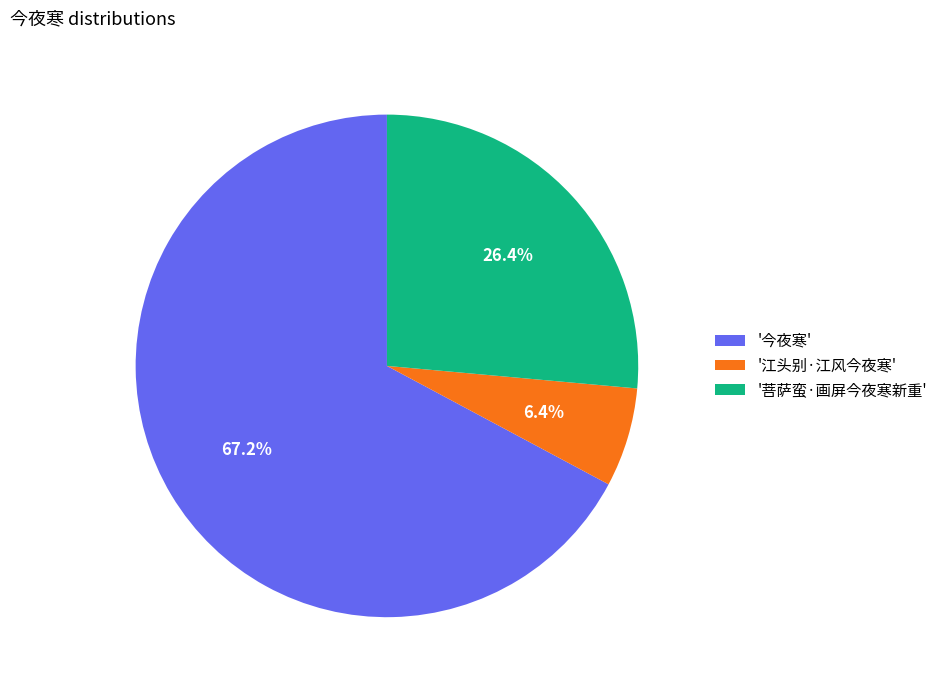

Which has a higher value, '今夜寒' or '菩萨蛮·画屏今夜寒新重'?

'今夜寒'